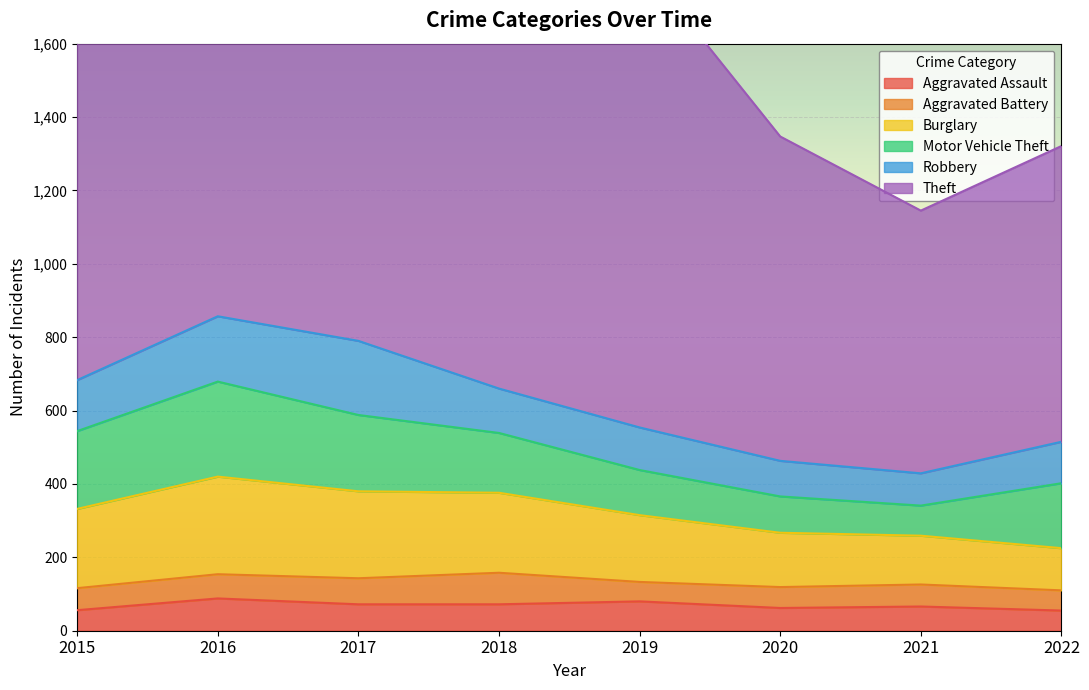

True or false: Aggravated Assault and Theft intersect in this chart.

False